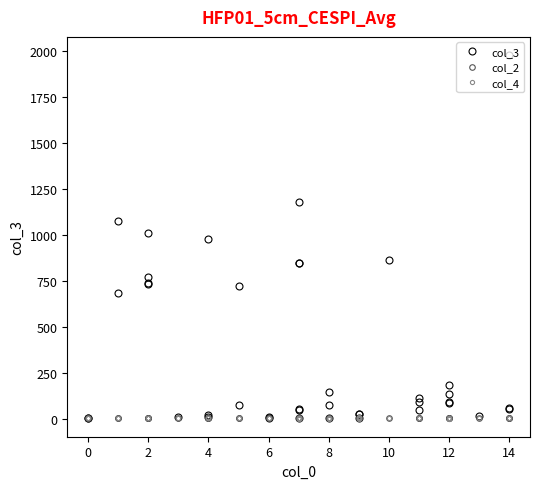

What is the sum of all col_2 values?

96